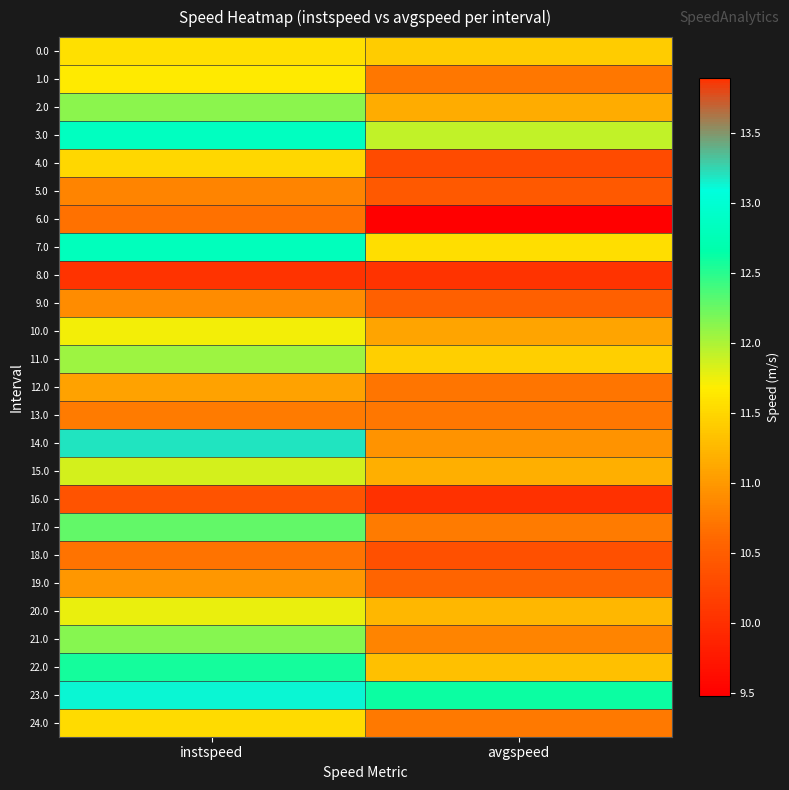

Which series has the largest range (max minus min)?

14.0